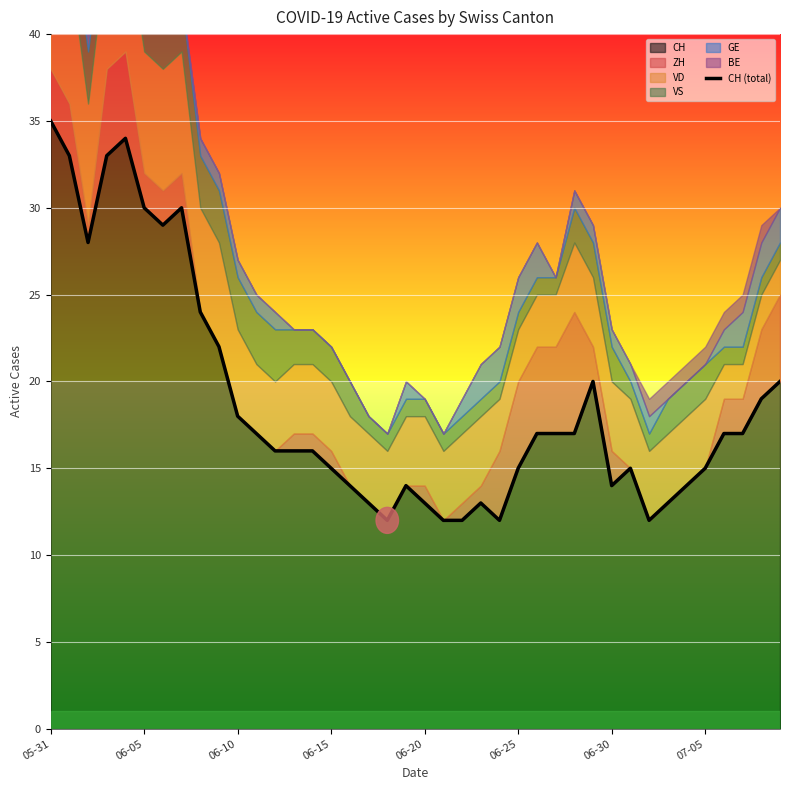

True or false: the data has more than 2 interior local peaks.

True